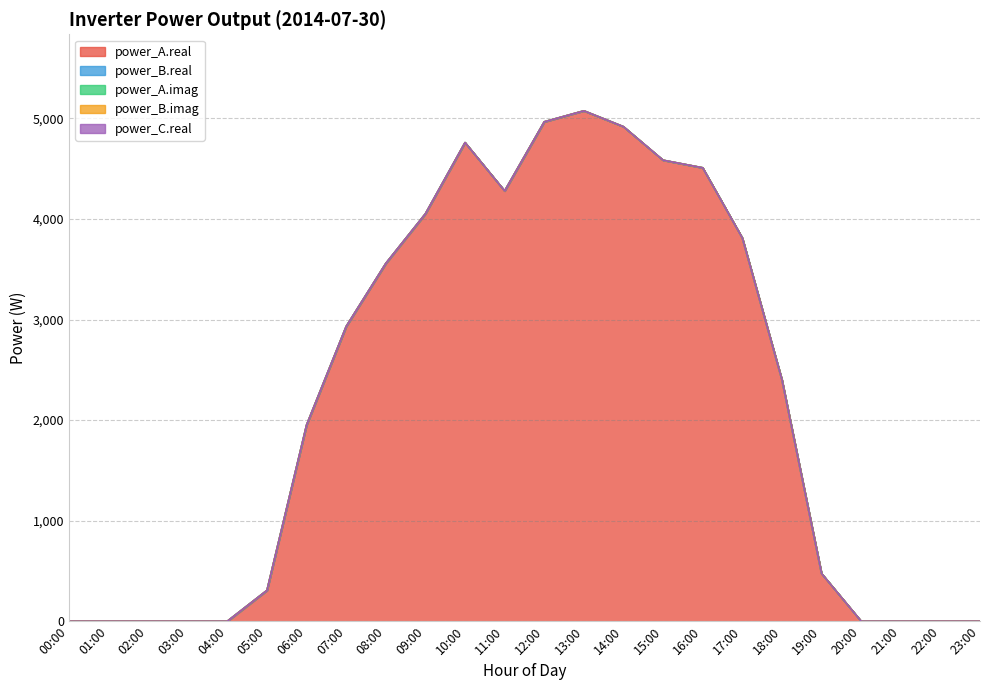

What position from the left is 10:00?

11